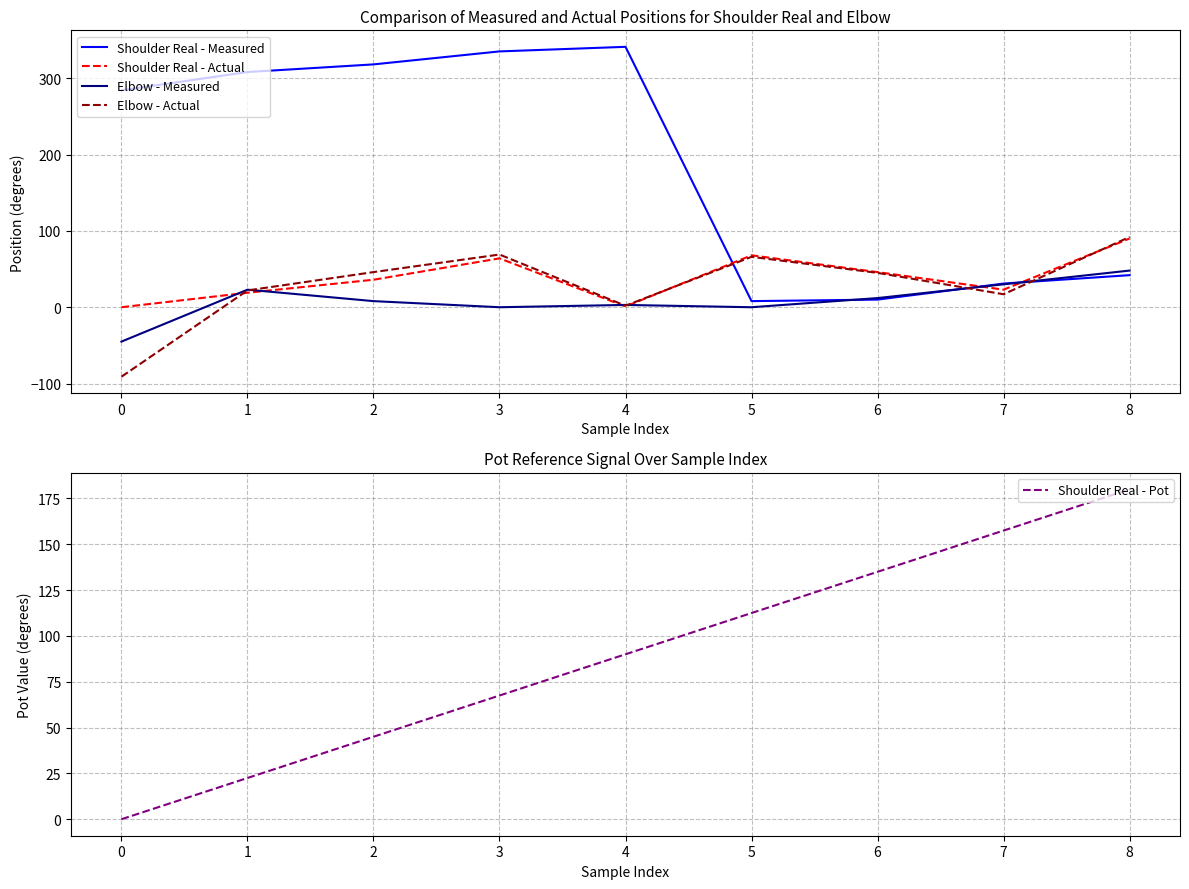

The value of Shoulder Real - Measured at 1 is 476.4. True or false?

False